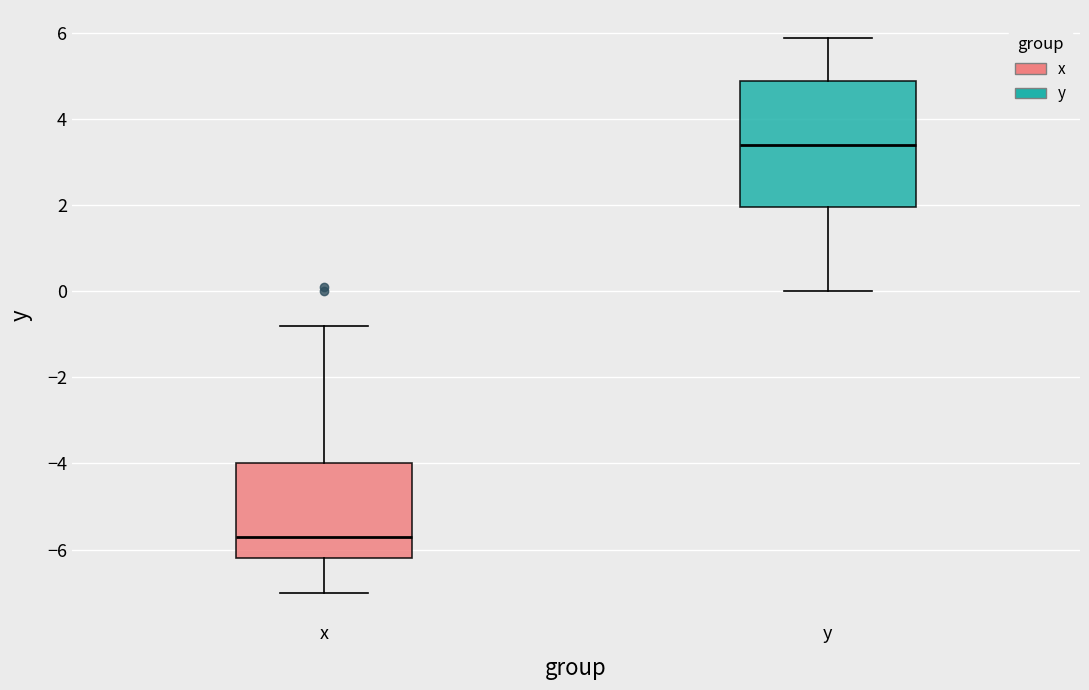

Where does the lower whisker of the box for y end on the y-axis? The values are not printed on the chart, so give them approximately, as read against the axis.

0.0